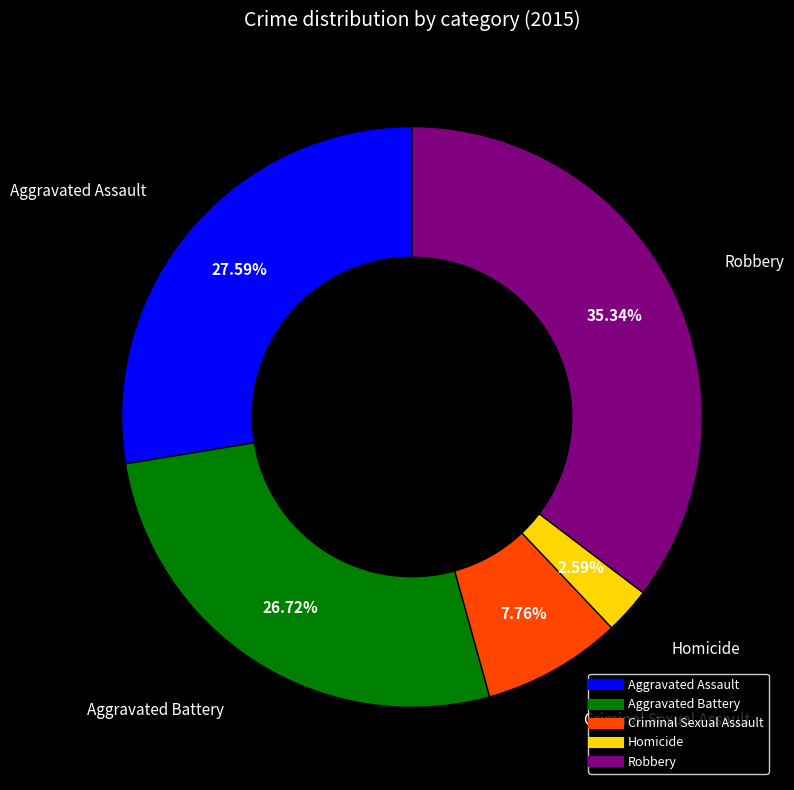

Which has a higher value, Robbery or Homicide?

Robbery